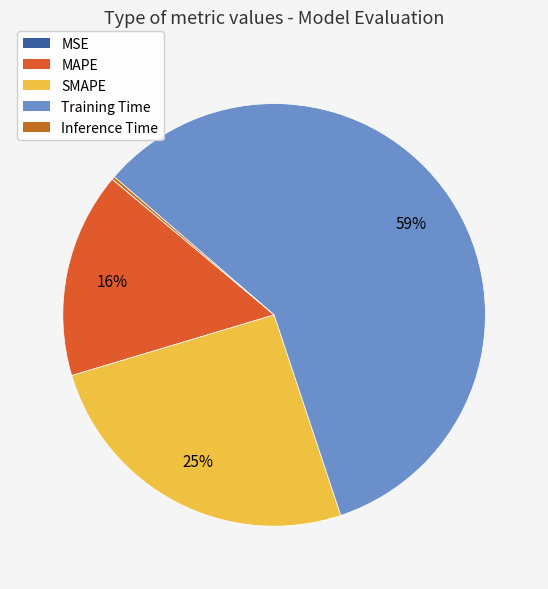

Which slice is the largest?

Training Time